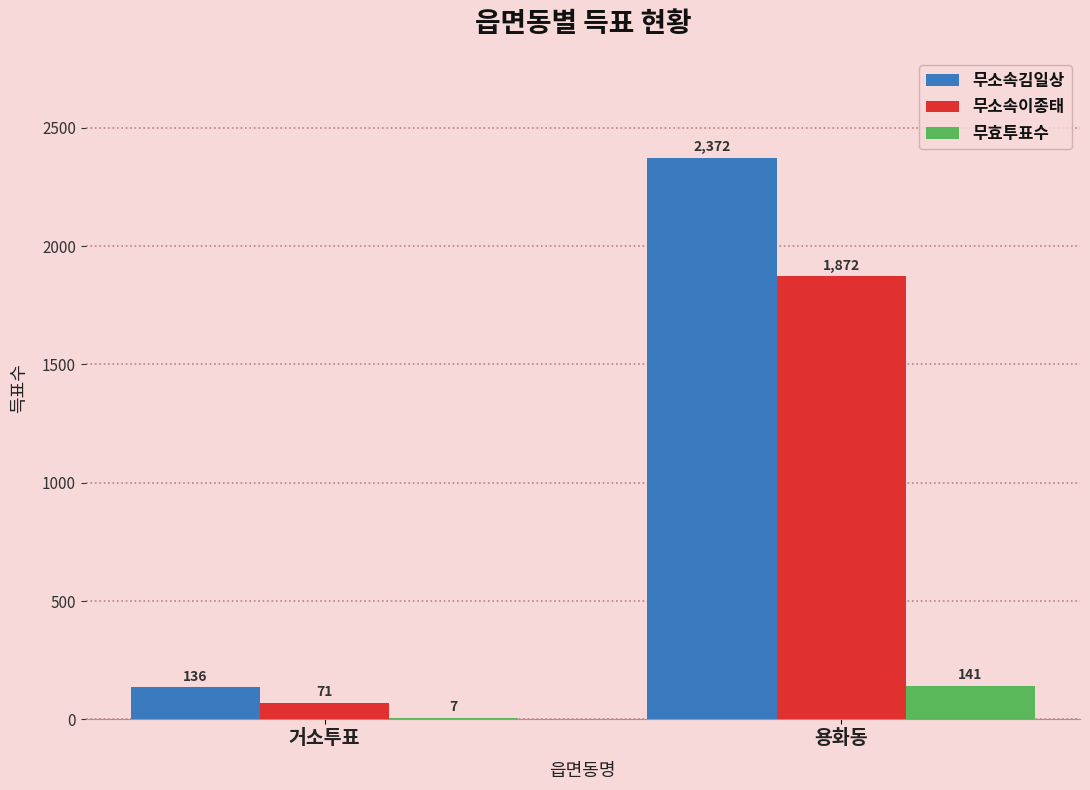

The value of 무소속김일상 at 용화동 is 2372. True or false?

True